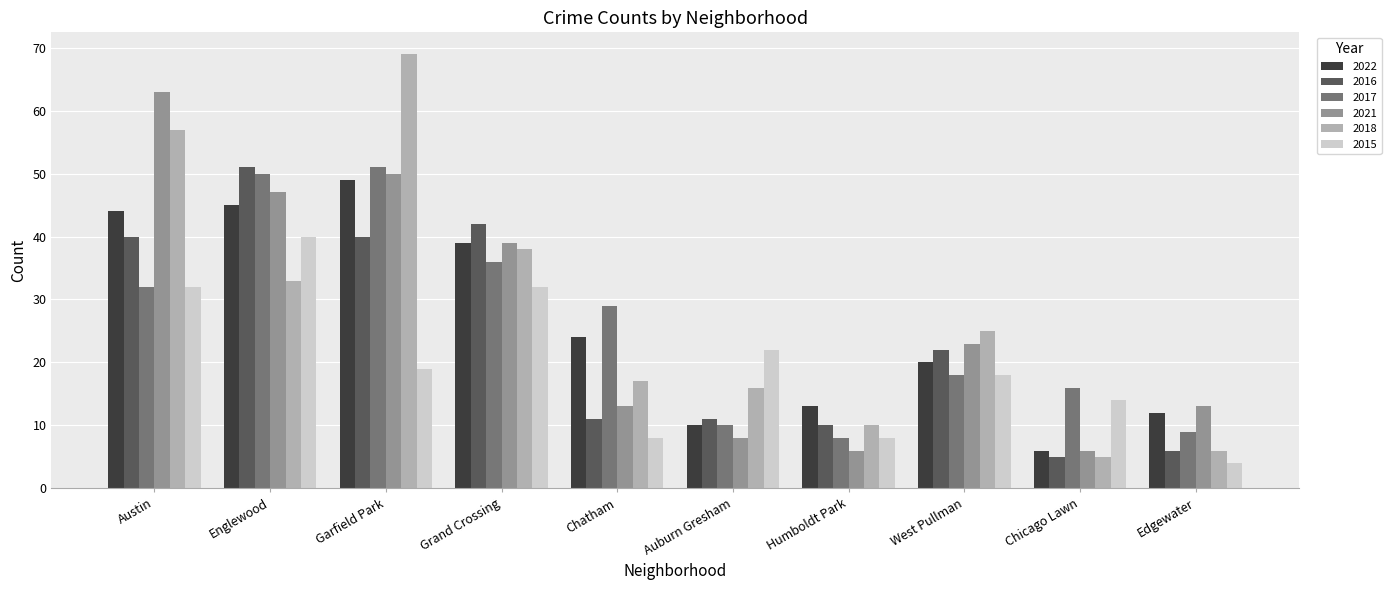

What is the sum of all 2015 values?

197